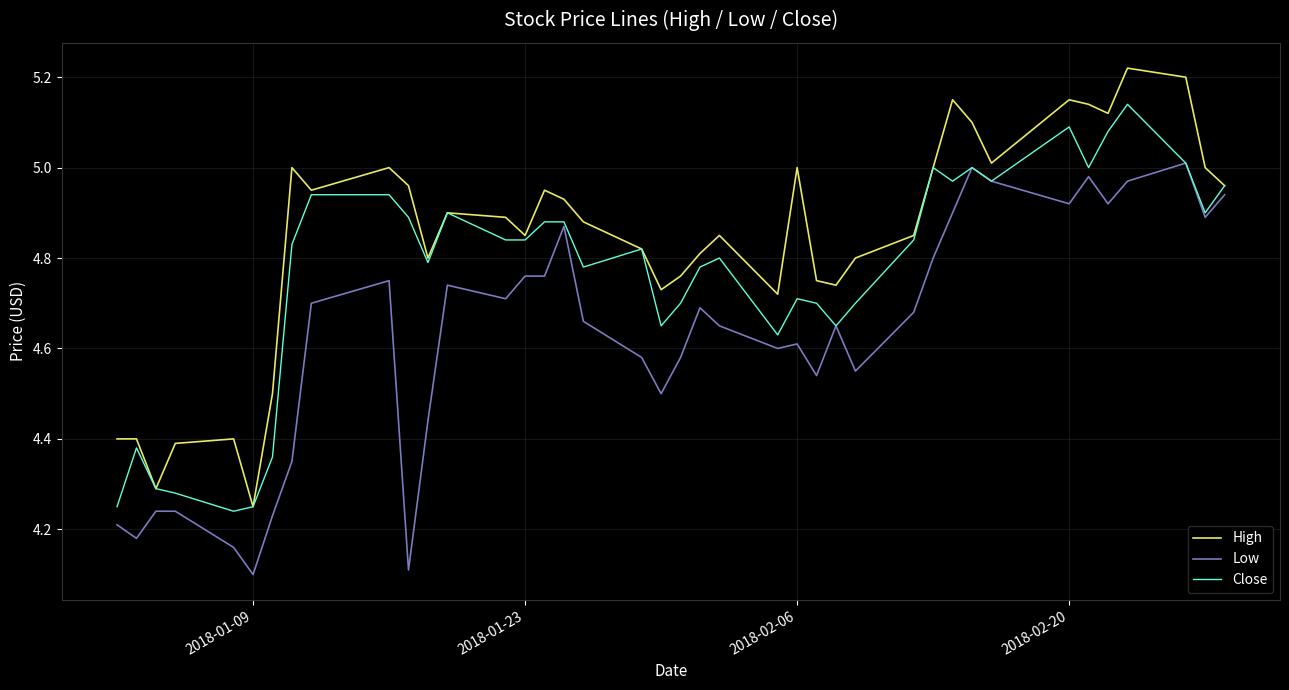

Is this an area chart (filled region under the line)?

No